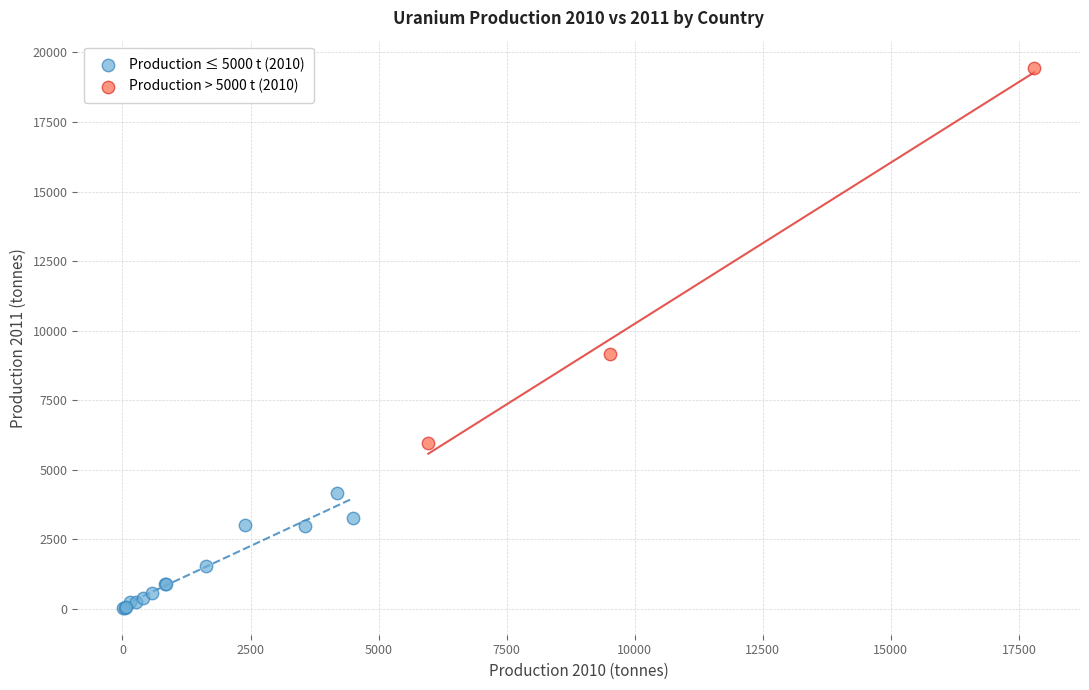

Which series reaches the maximum Y coordinate?

Production > 5000 t (2010)